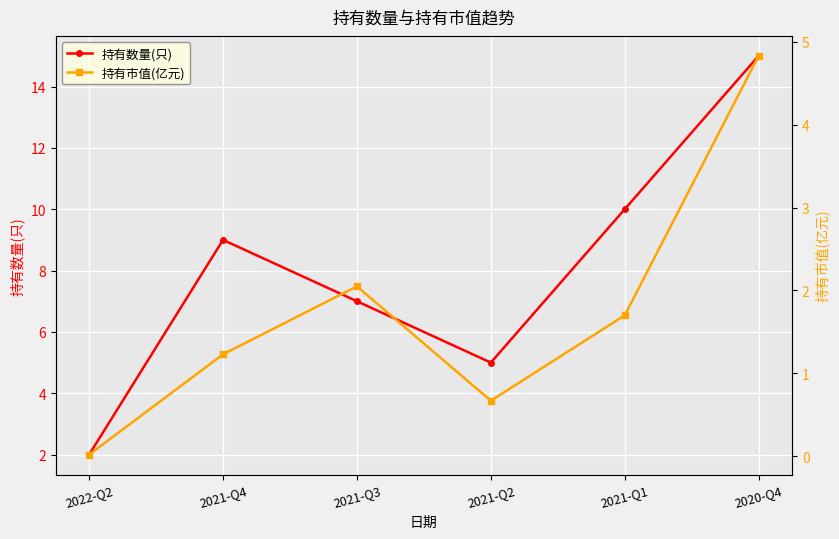

How many lines are shown in the chart?

2